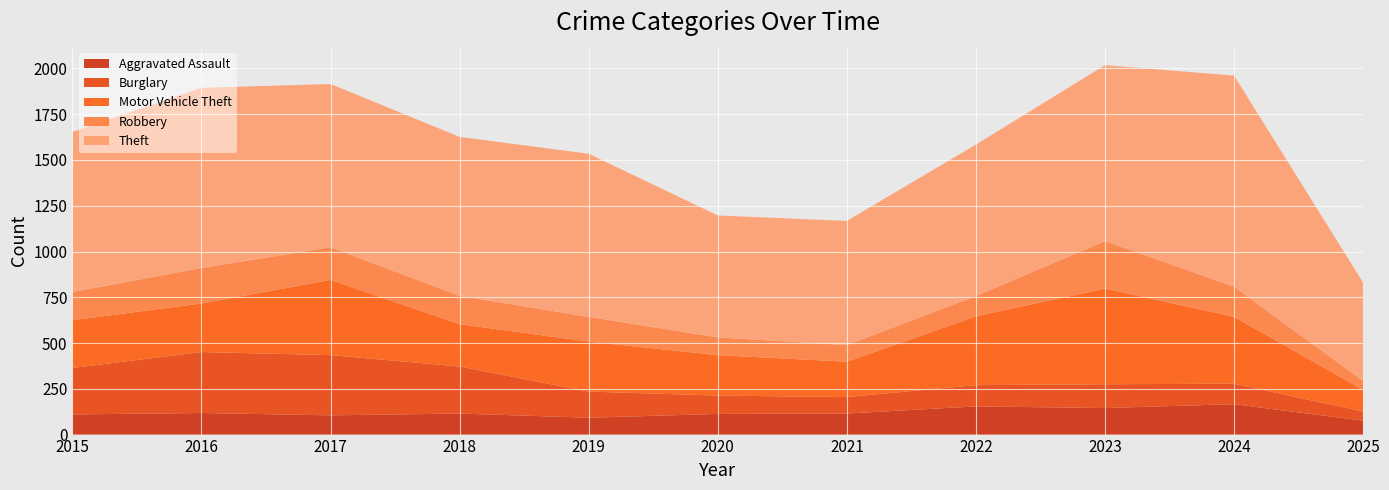

Reading left to right, list all the values displayed in this chart.

Aggravated Assault: 110	118	105	115	92	113	115	154	145	166	76
Burglary: 254	333	329	257	143	100	90	116	130	112	50
Motor Vehicle Theft: 261	265	411	231	273	221	193	376	523	365	119
Robbery: 154	194	178	155	135	97	91	111	259	165	48
Theft: 874	984	892	868	891	666	678	827	961	1153	537